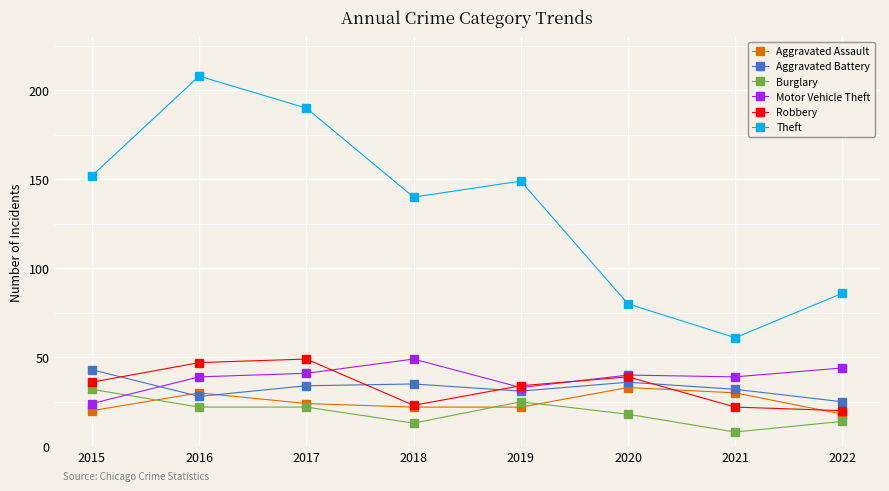

Which series has the largest range (max minus min)?

Theft